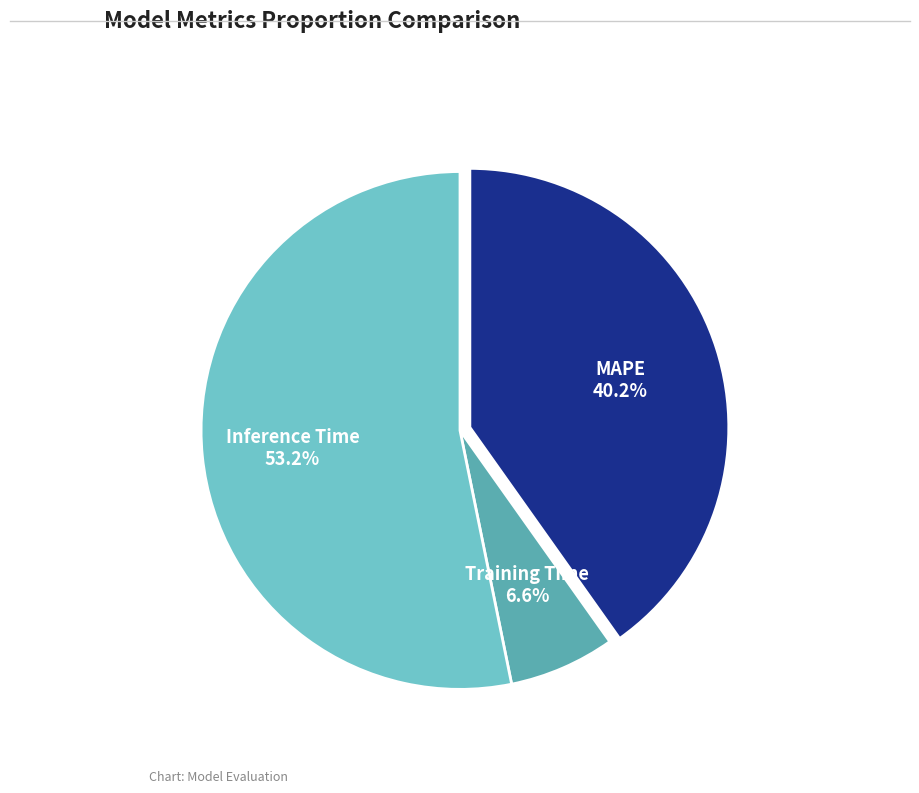

The Inference Time slice represents 48% of the pie. True or false?

False